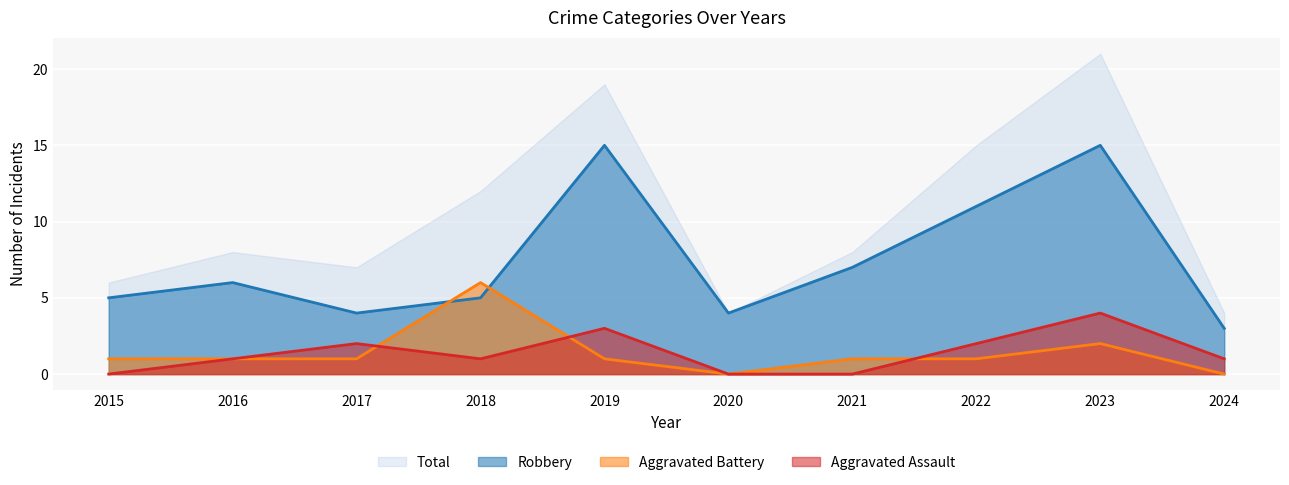

Rank the series by their maximum value, from highest to lowest.

Total, Robbery, Aggravated Battery, Aggravated Assault